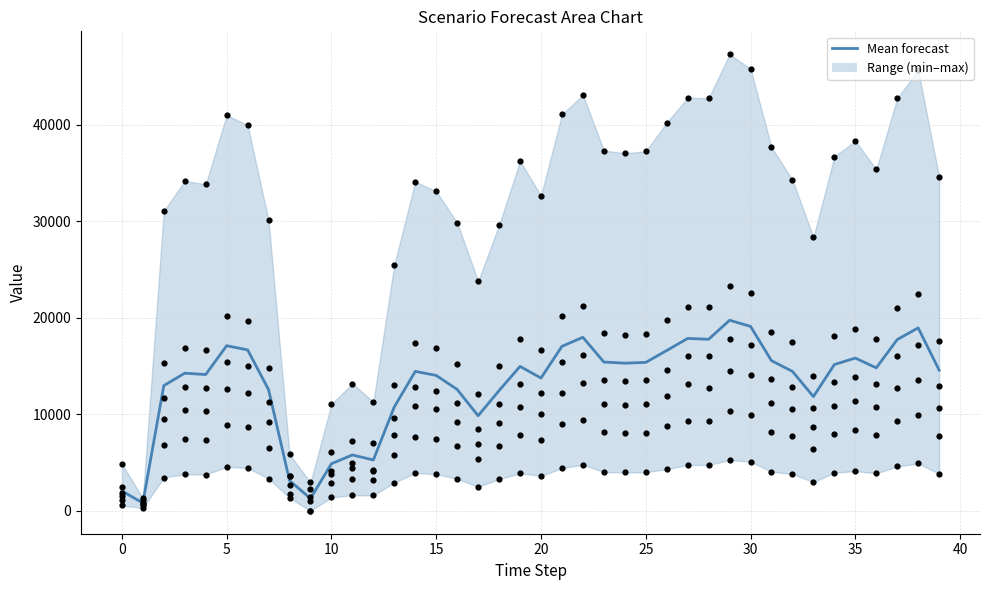

What is the total value across all series at 24?

91848.8